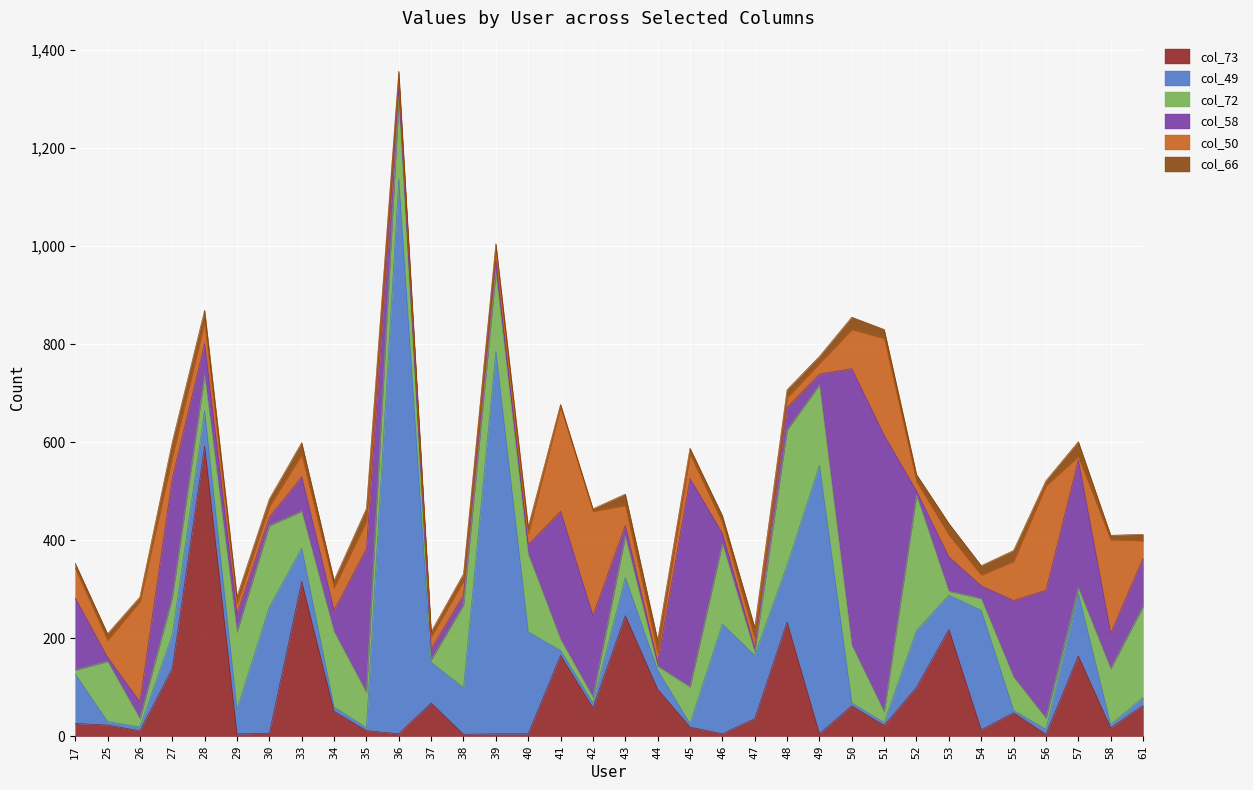

At which category is the sum across all series the highest?

36